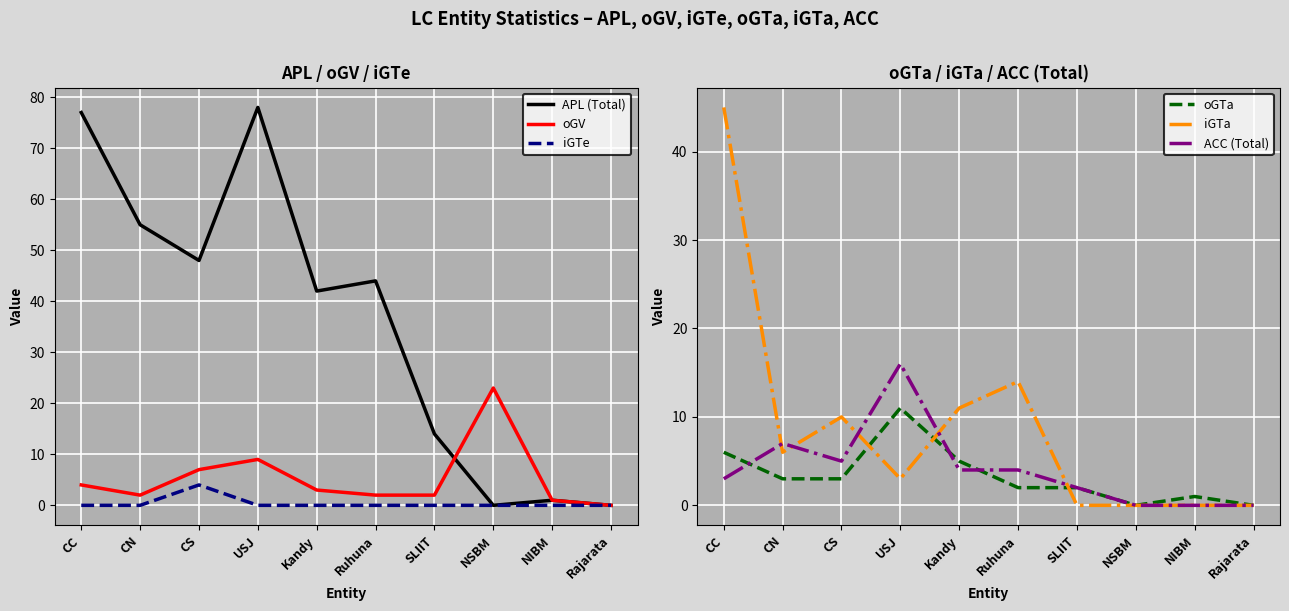

Is it true that iGTe equals -3 at NIBM?

False